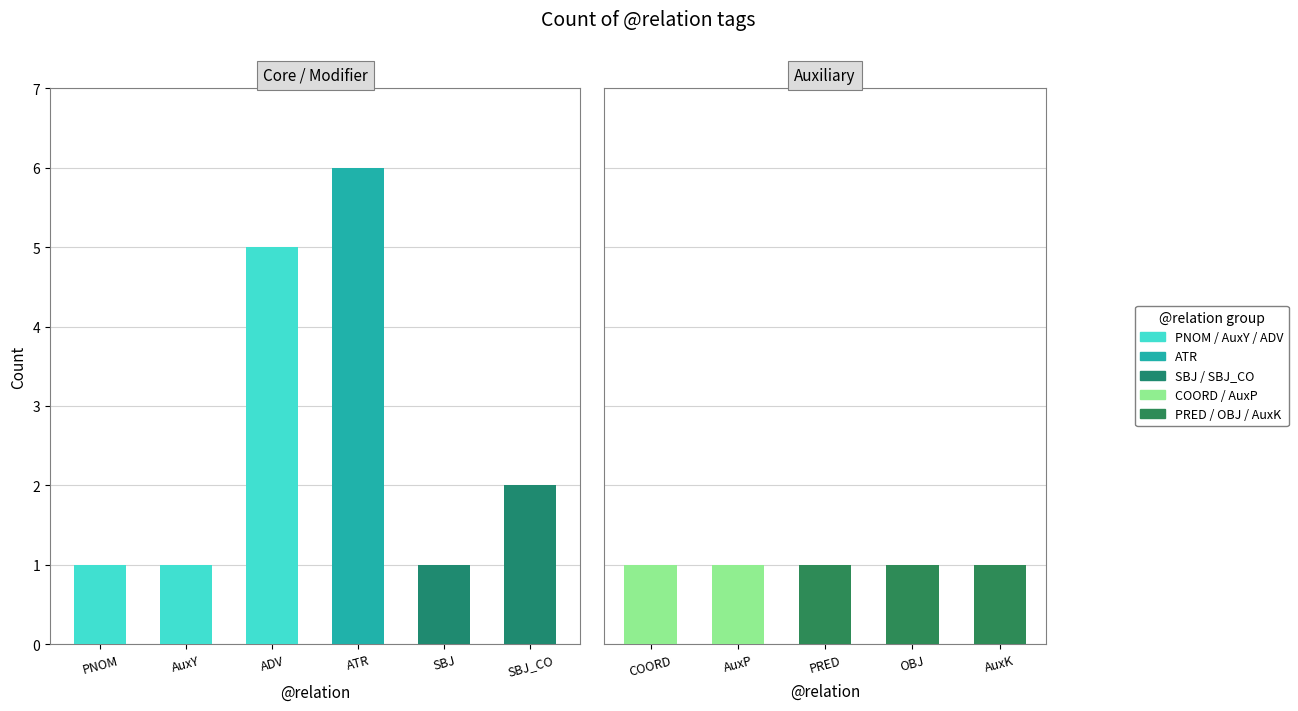

What is the greatest value displayed?

6